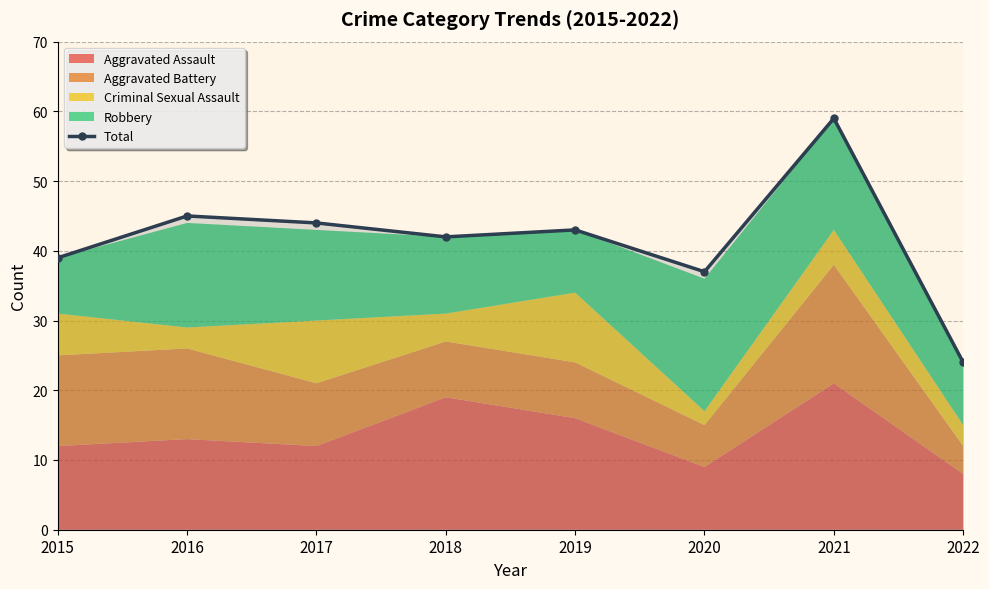

How many points are higher than both their immediate neighbors (excluding endpoints)?

3